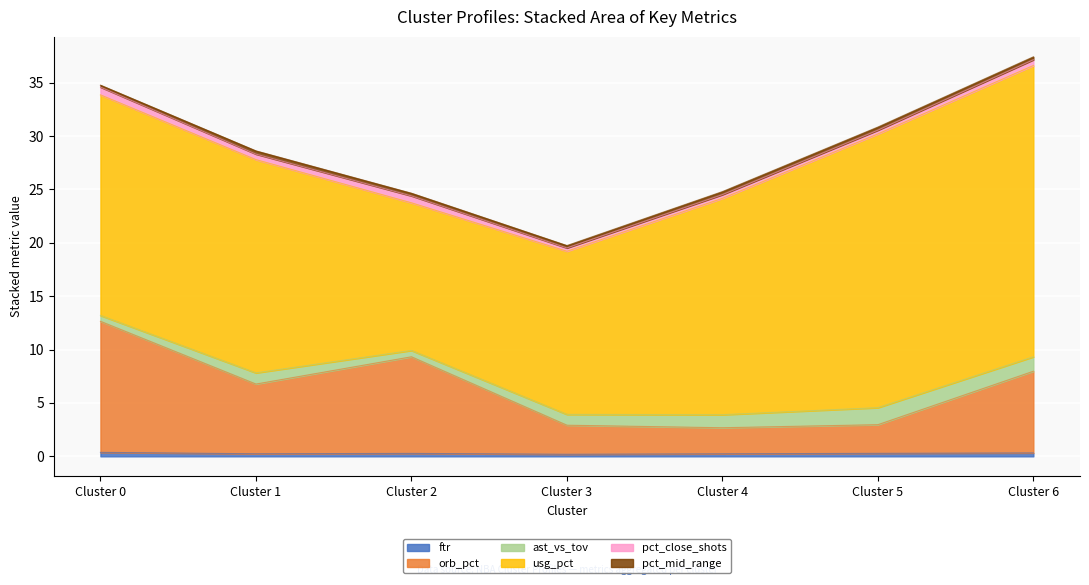

What is the smallest value displayed?

0.2